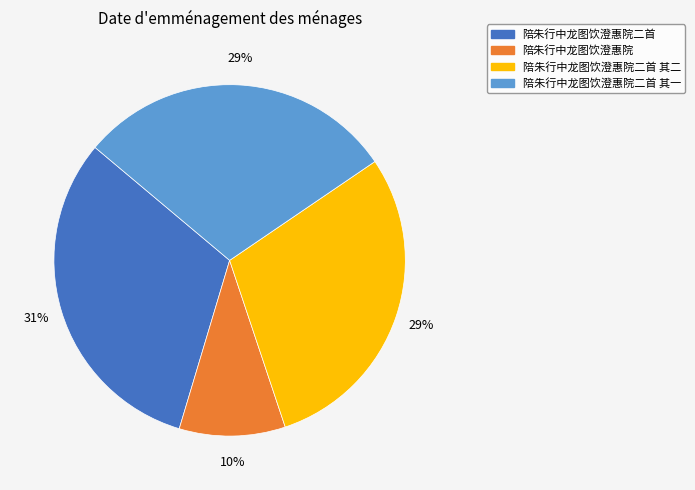

Is there any slice that represents more than half of the pie?

No